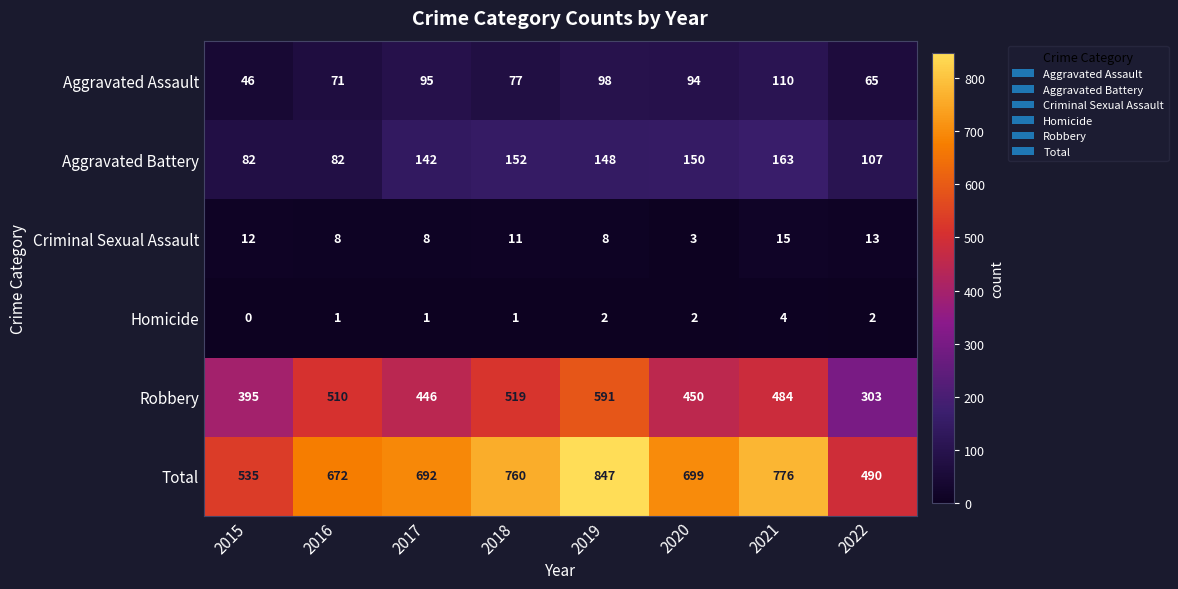

What is the difference between the maximum and minimum values in the Homicide series?

4